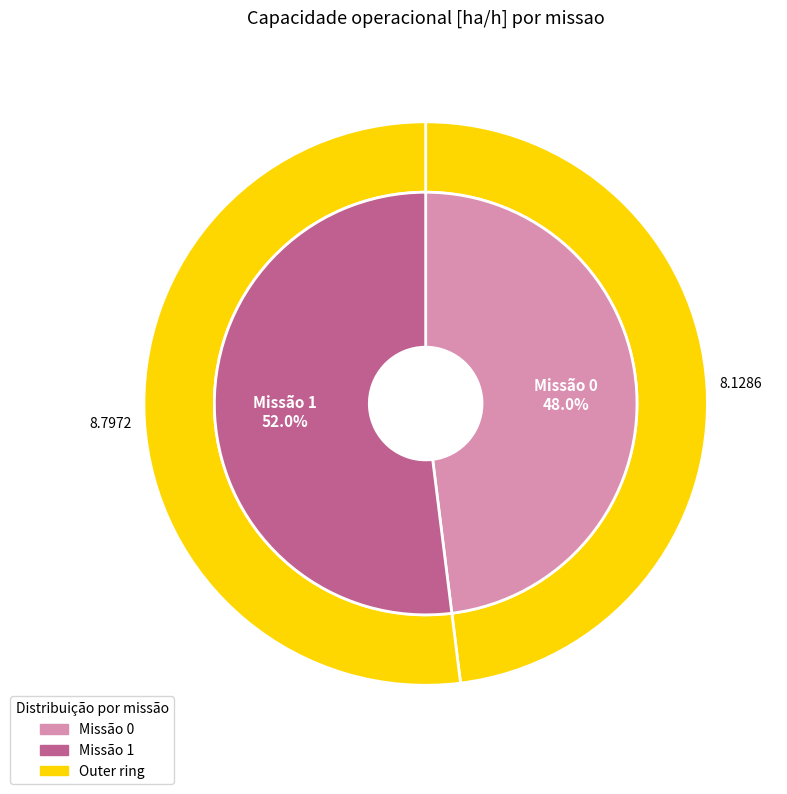

Which slice represents more than half of the pie?

1